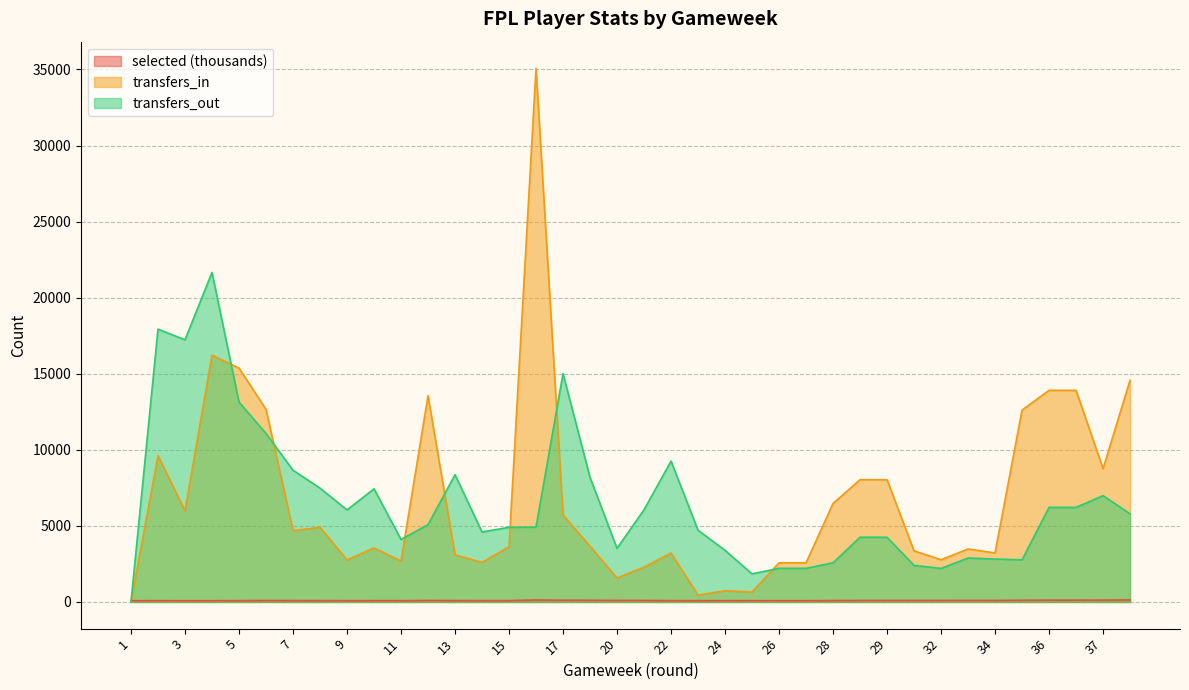

What is the difference between the maximum and second lowest values in the selected series?

51.4